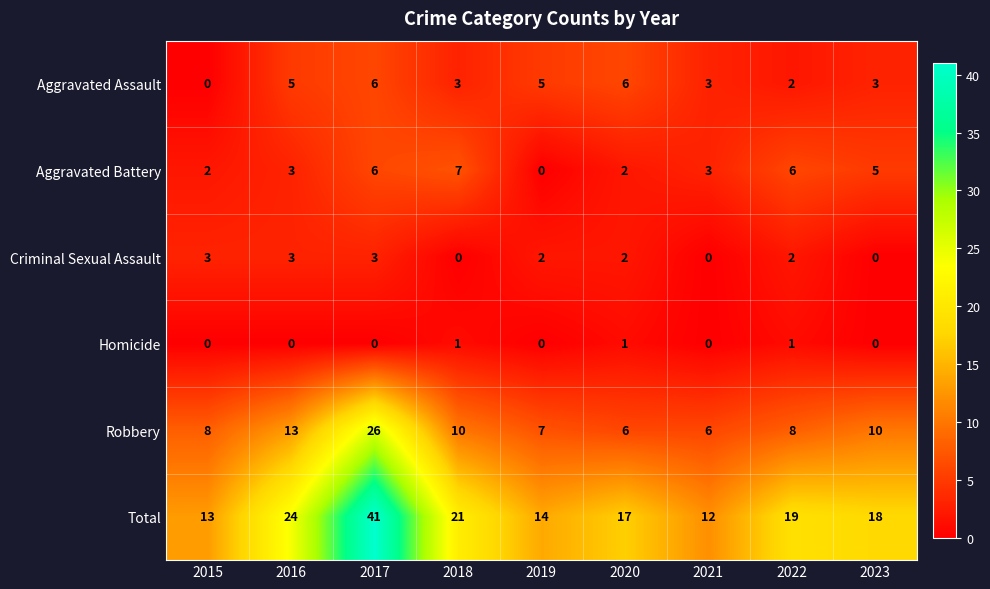

What is the sum of the Robbery values at 2017 and 2016?

39